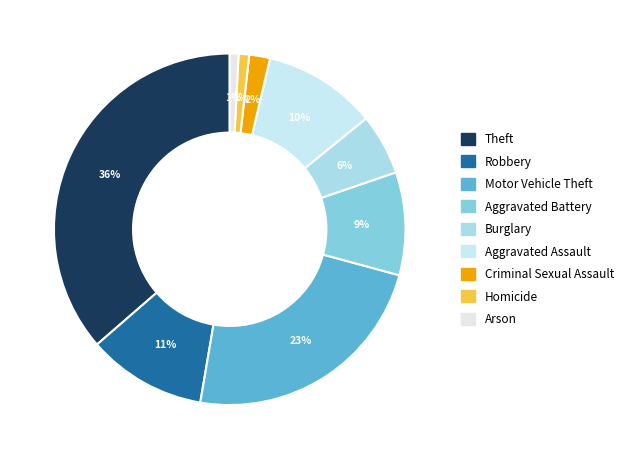

Between Theft and Burglary, which is larger?

Theft